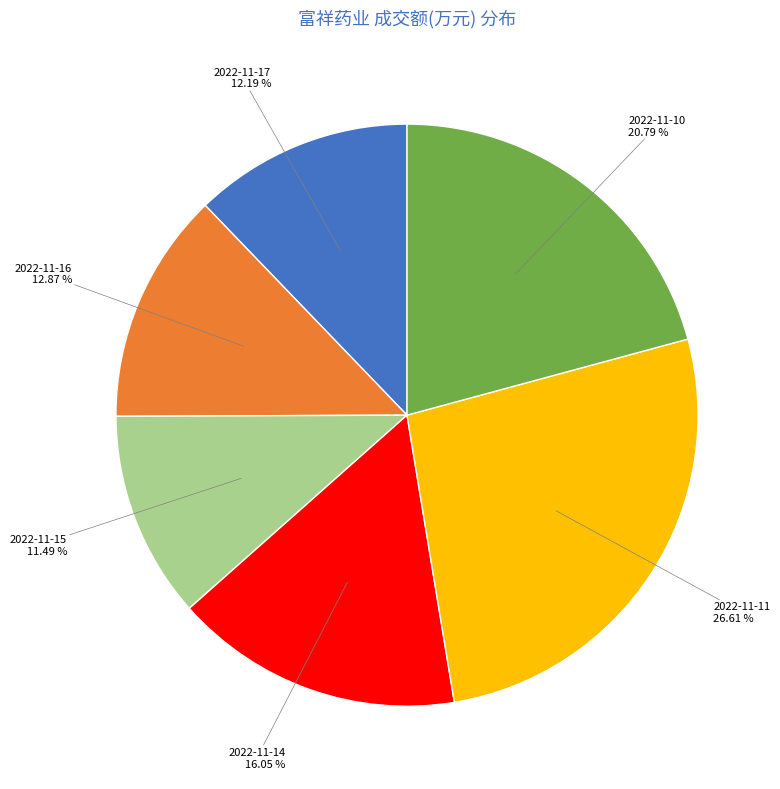

Is there any slice that represents more than half of the pie?

No